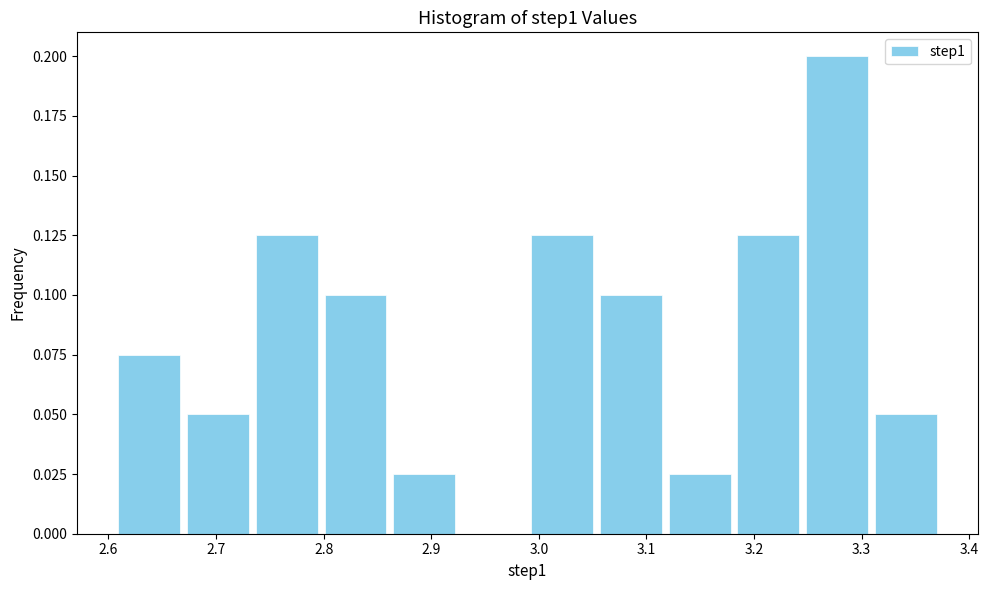

Which range on the x-axis has the tallest bar?

3.25 to 3.31